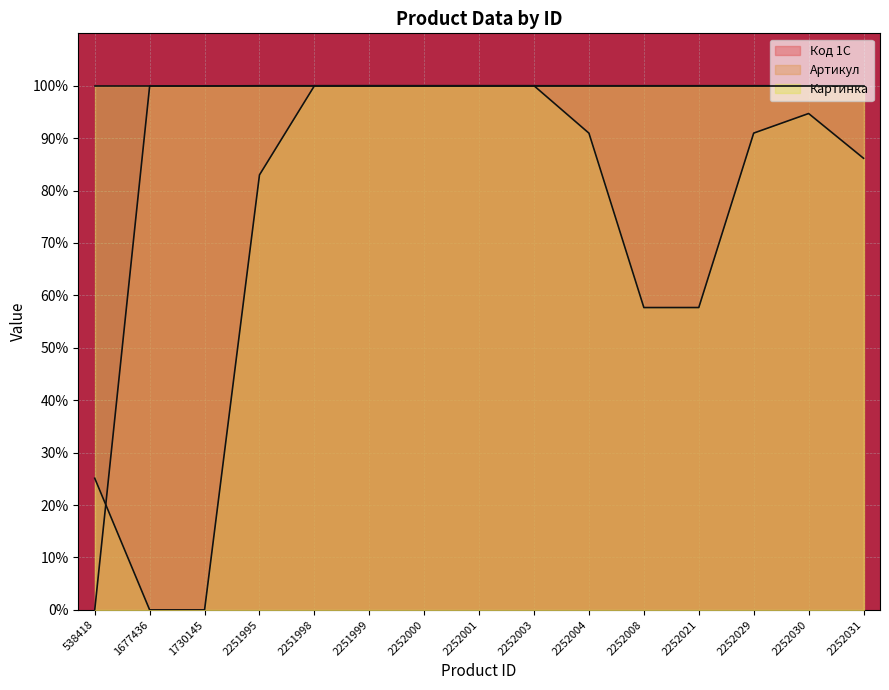

At which label does Код 1С reach its peak?

2252031